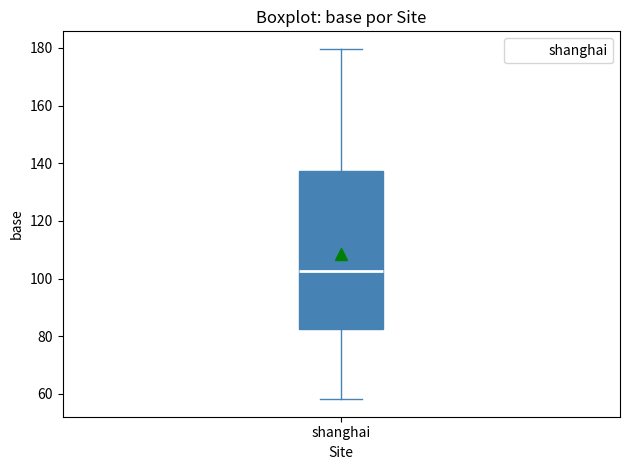

Where is the lower edge of the box for shanghai on the y-axis? The values are not printed on the chart, so give them approximately, as read against the axis.

82